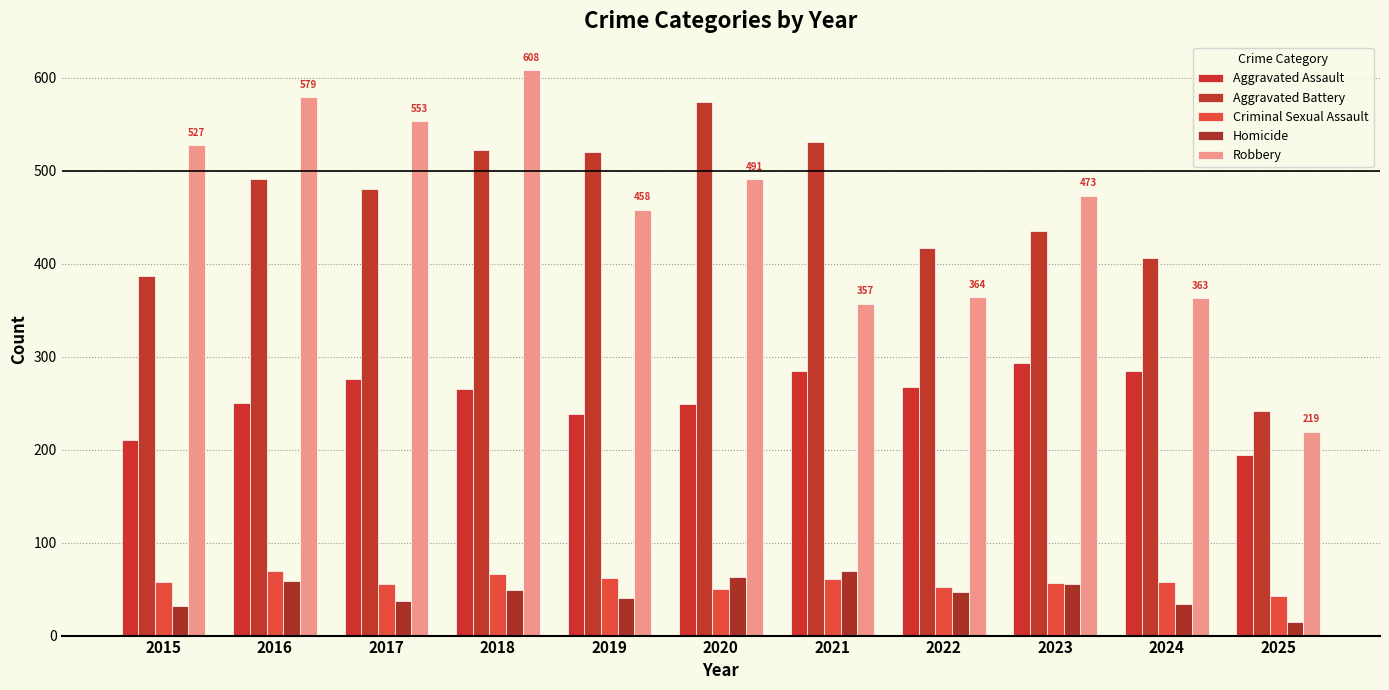

How many groups of bars are there?

11